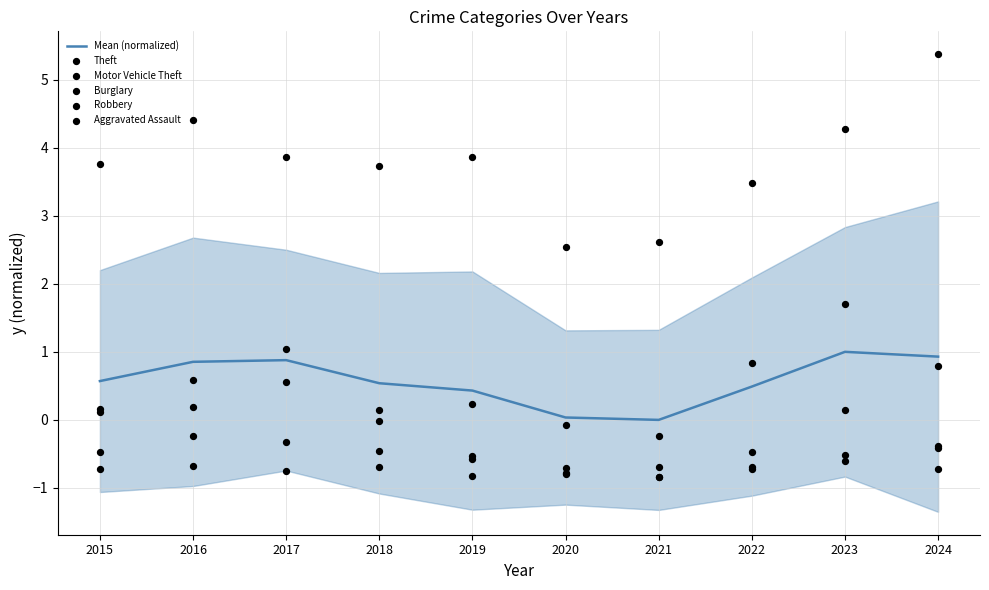

At which category is the sum across all series the highest?

2023